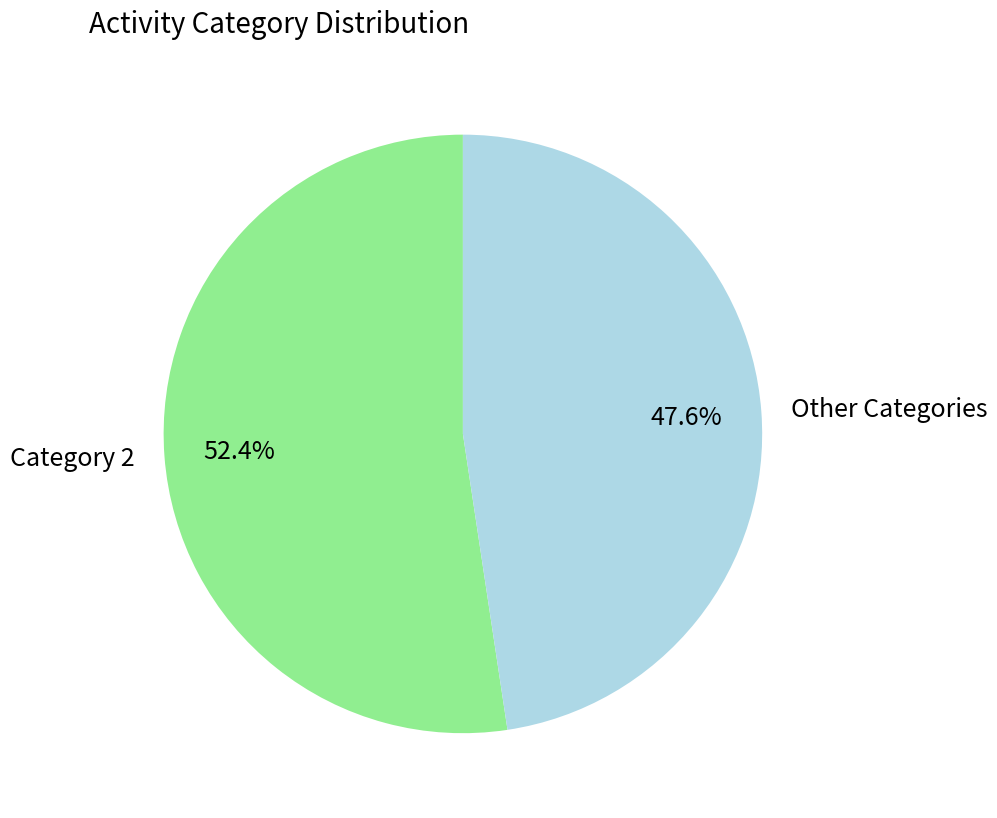

What percentage do Category 2 and Other Categories together represent?

100.0%